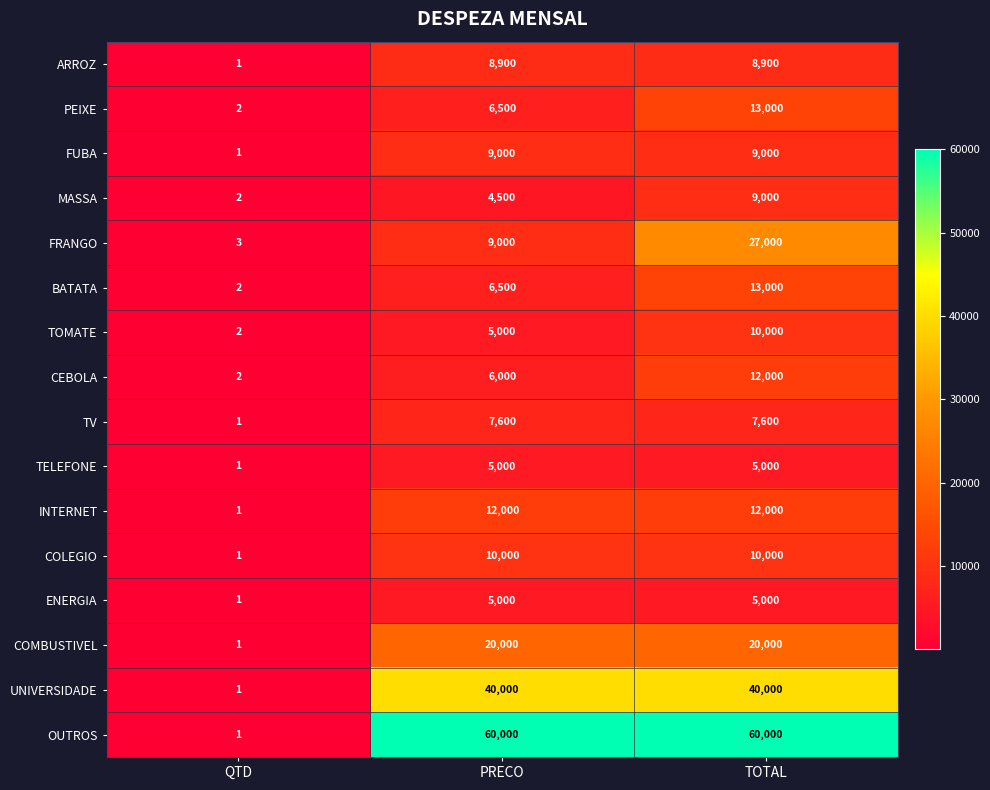

At which category is the sum across all series the highest?

TOTAL